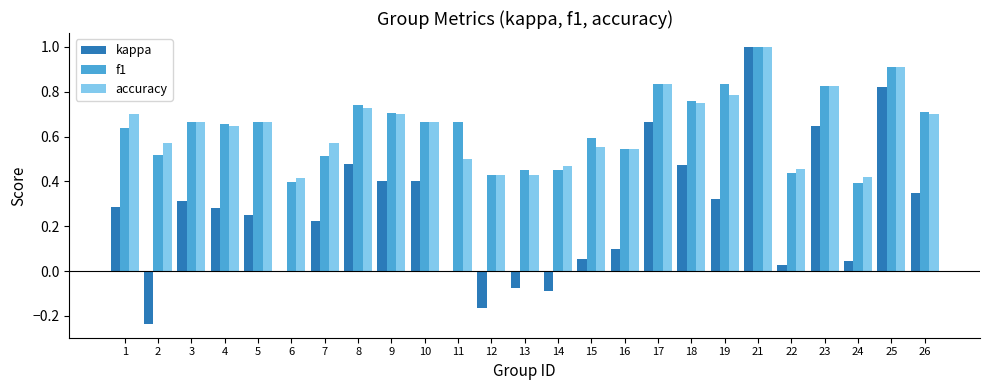

What is the total value across all series at 8?

1.9